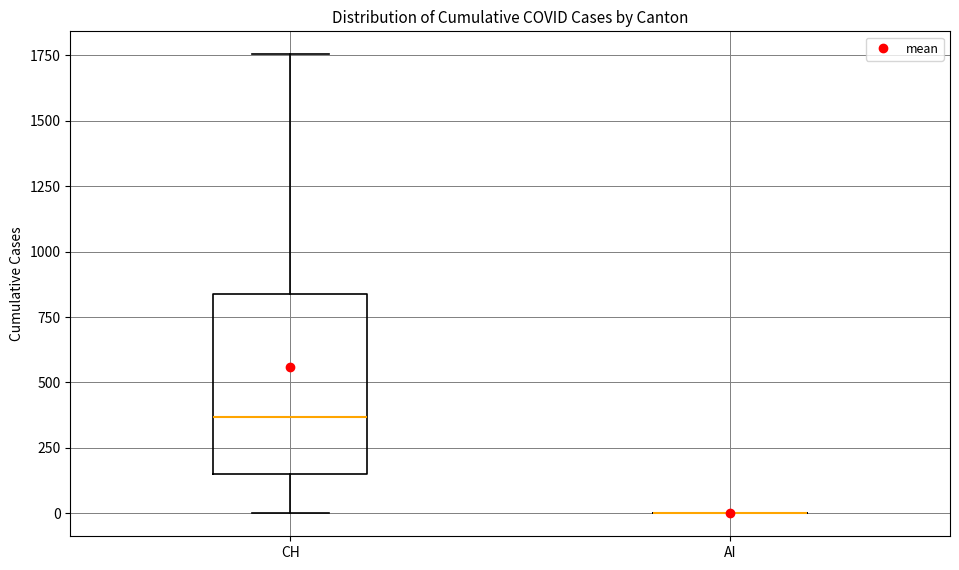

Reading left to right, read every box against the y-axis: the position of its median line, the range the box covers, and the ends of its whiskers. The values are not printed on the chart, so give them approximately, as read against the axis.

CH: median 350, box 150 to 850, whiskers 0 to 1750
AI: box collapsed to a line at 0, whiskers 0 to 0